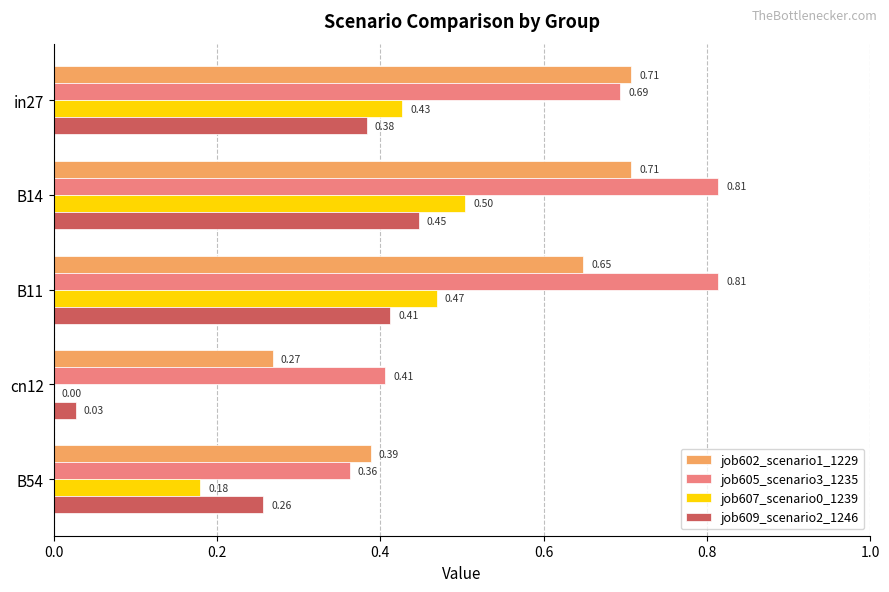

How many data points does each series have?

5